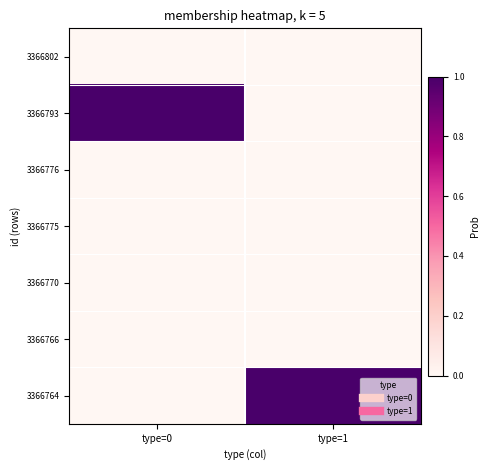

Which series has the largest range (max minus min)?

3366793